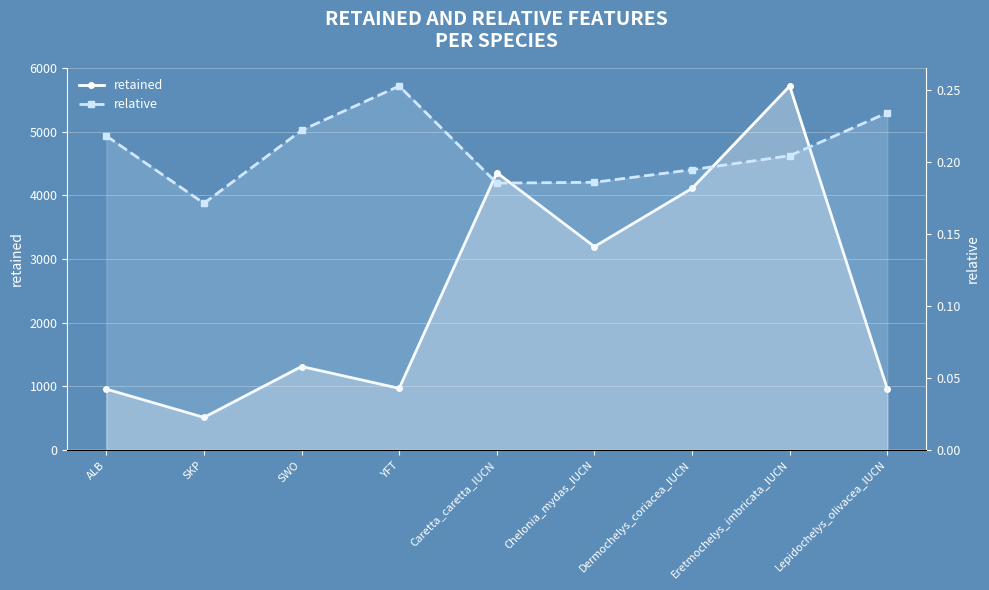

List the series in order of their overall mean, lowest first.

relative, retained